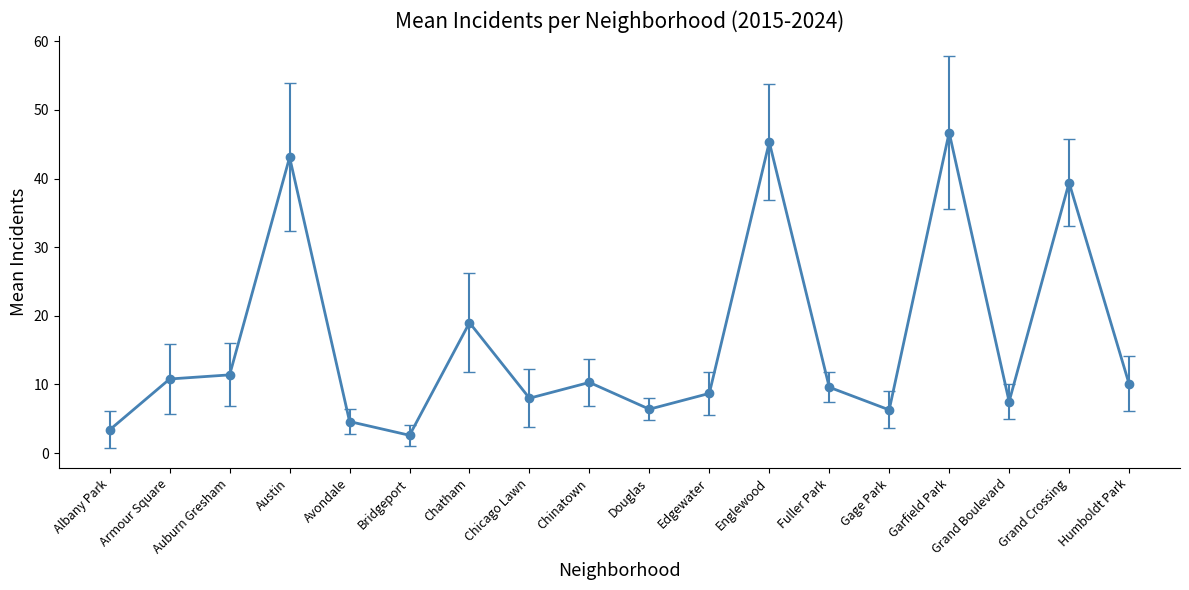

Where is the data nearest to the value 24?

Chatham